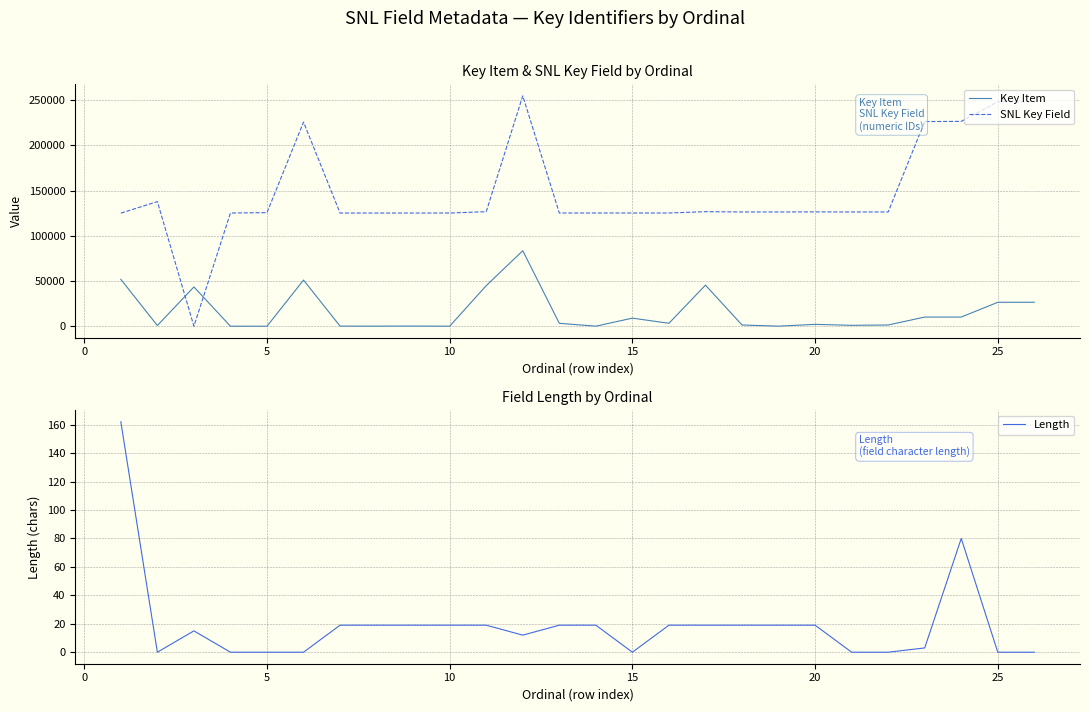

Rank the series by their maximum value, from lowest to highest.

Length, Key Item, SNL Key Field